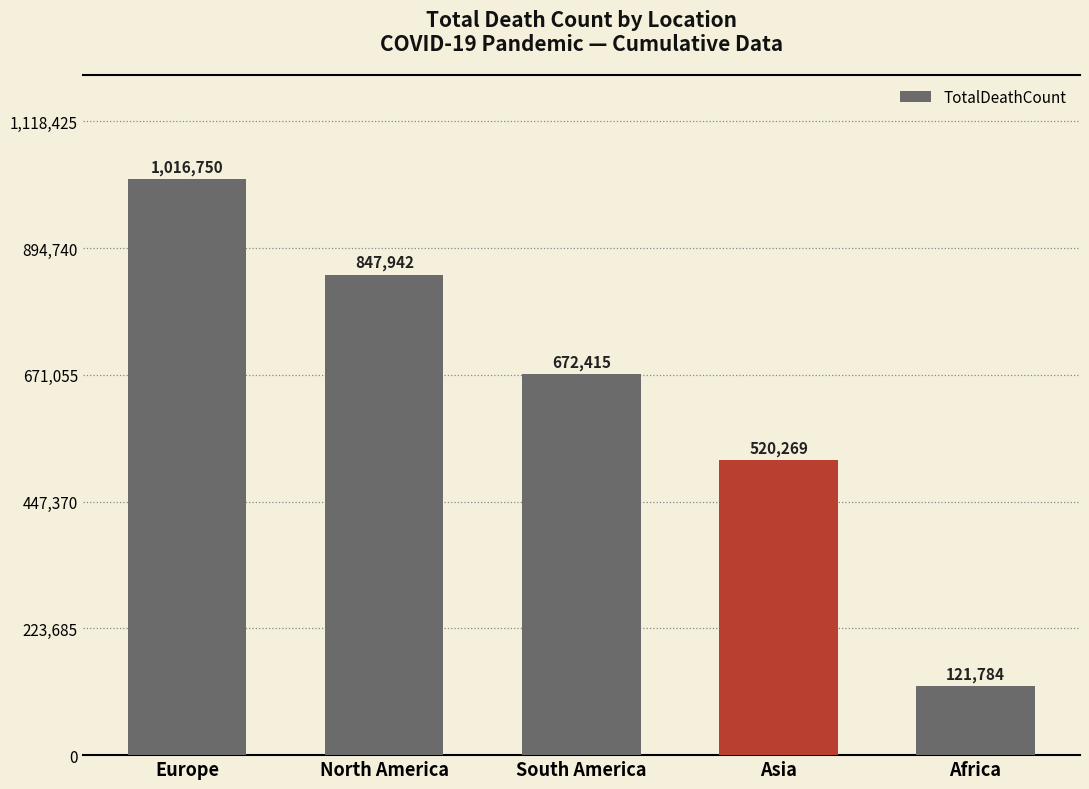

What is the smallest value displayed?

121784